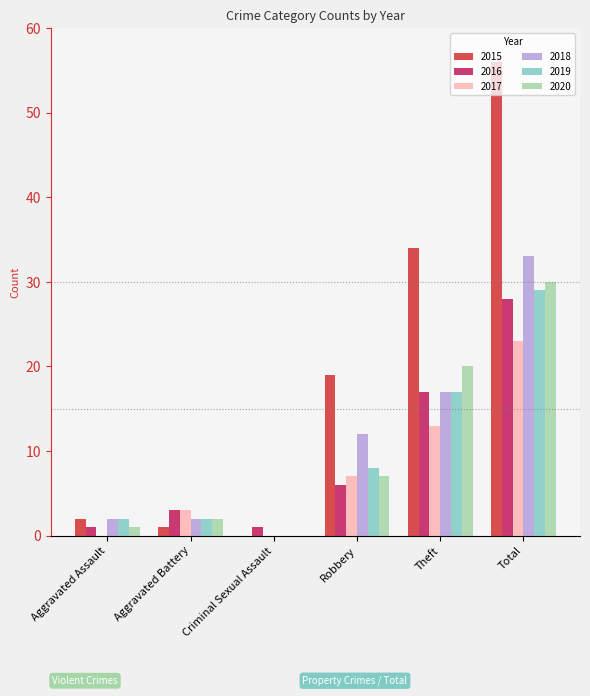

How many groups of bars are there?

6